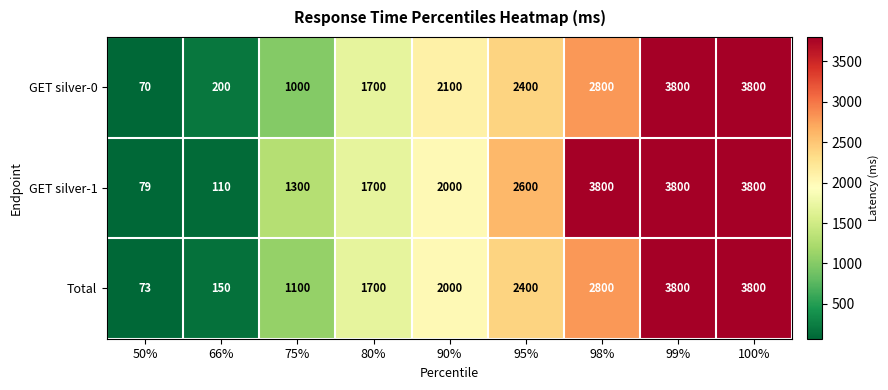

Which series has the largest total across all categories?

GET silver-1